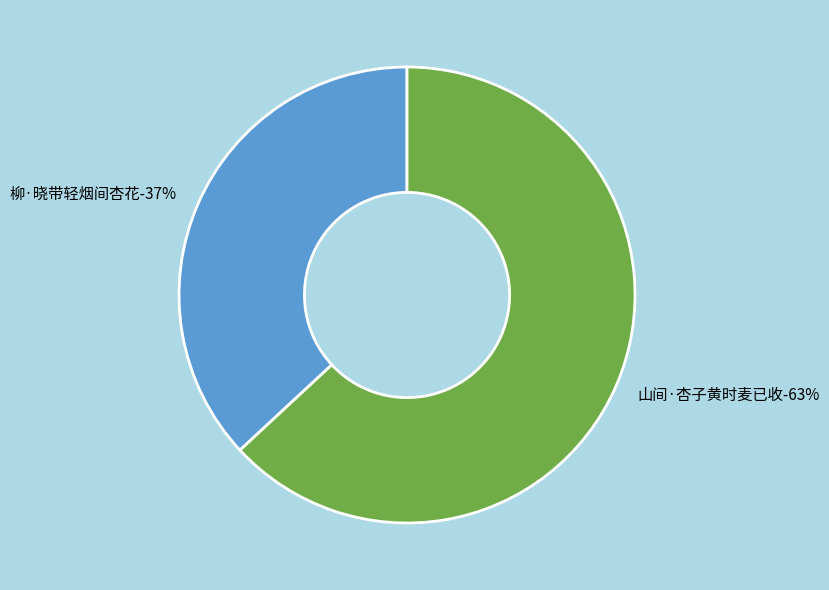

Count the number of slices in the pie.

2